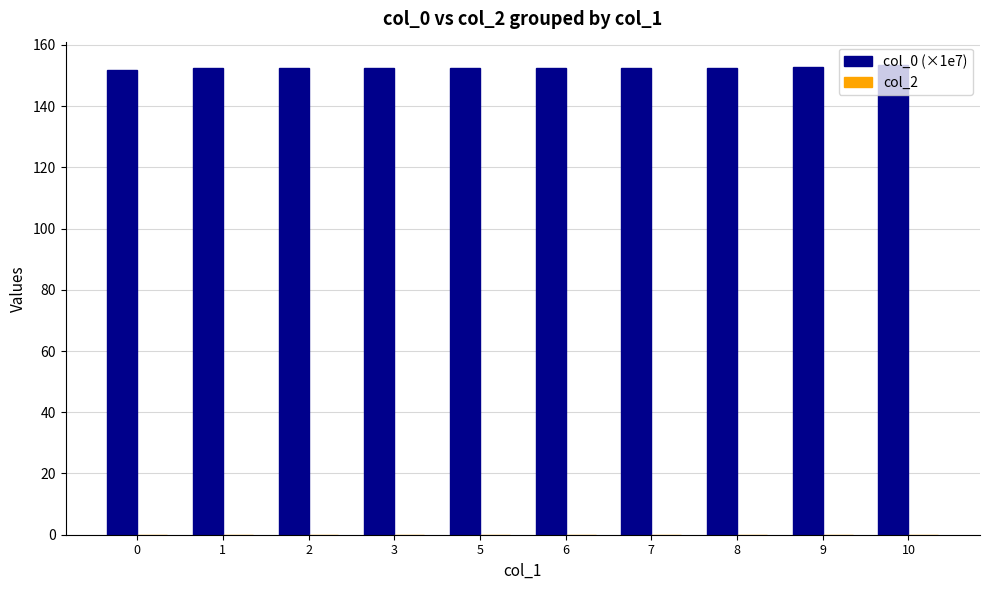

What is the value of the 1st bar from the left?

151.9